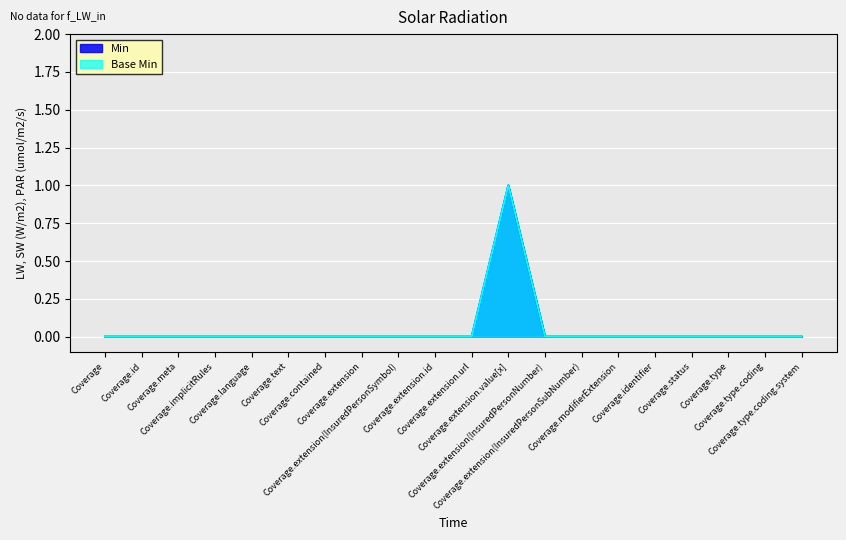

At which label is Base Min closest to 0?

Coverage